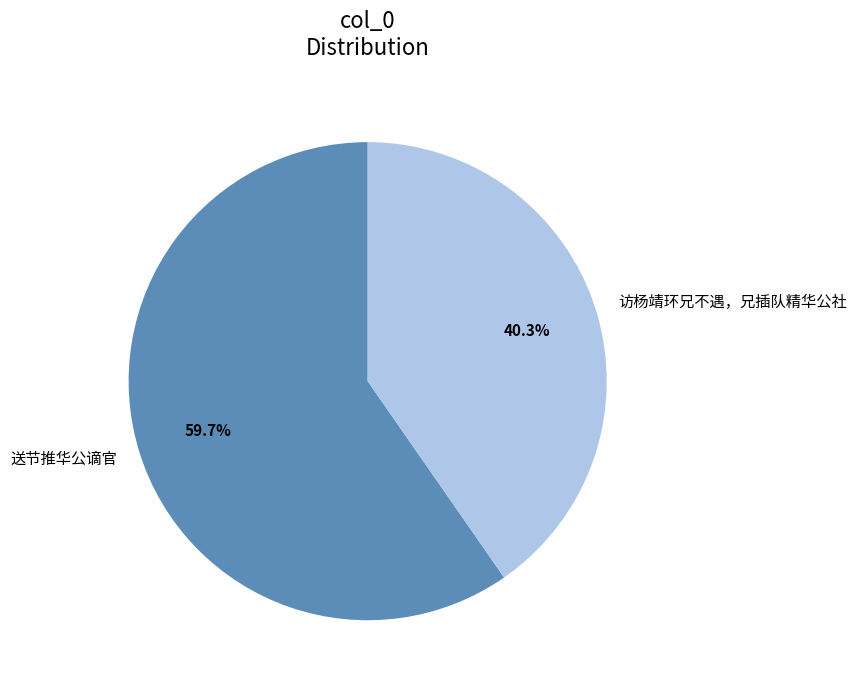

The 送节推华公谪官 slice represents 60% of the pie. True or false?

True